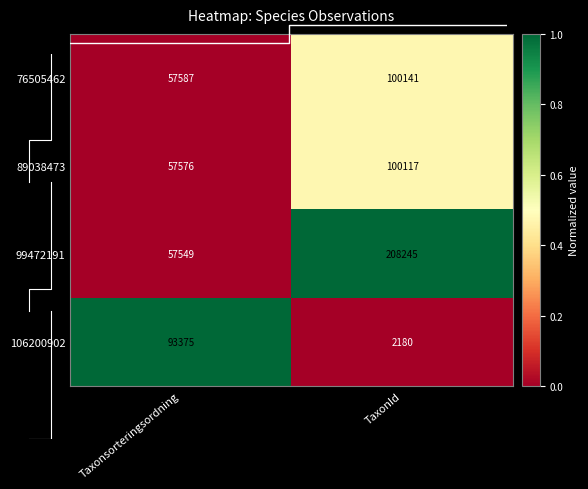

The 106200902 series shows 0.0 at TaxonId. True or false?

True